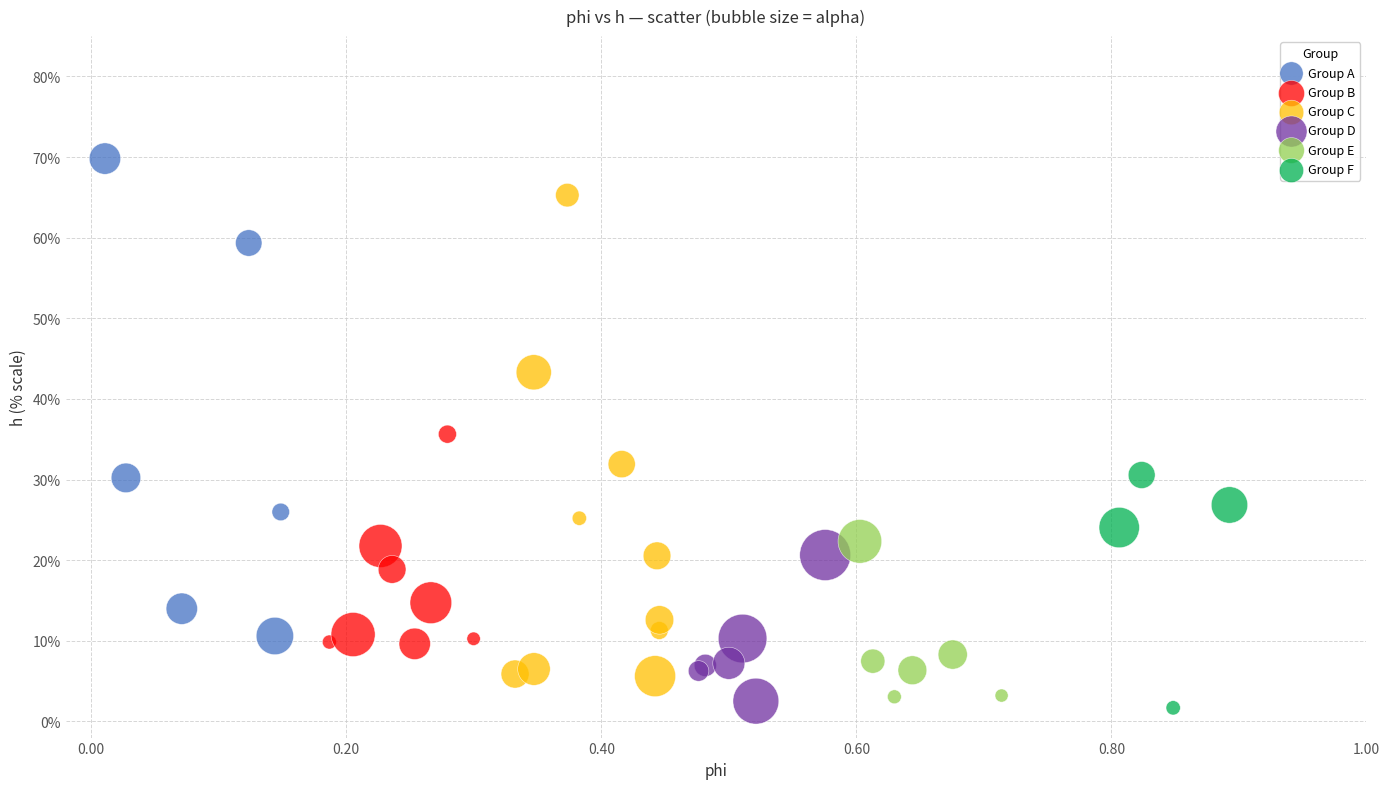

What are all the series names shown in the legend?

Group A, Group B, Group C, Group D, Group E, Group F